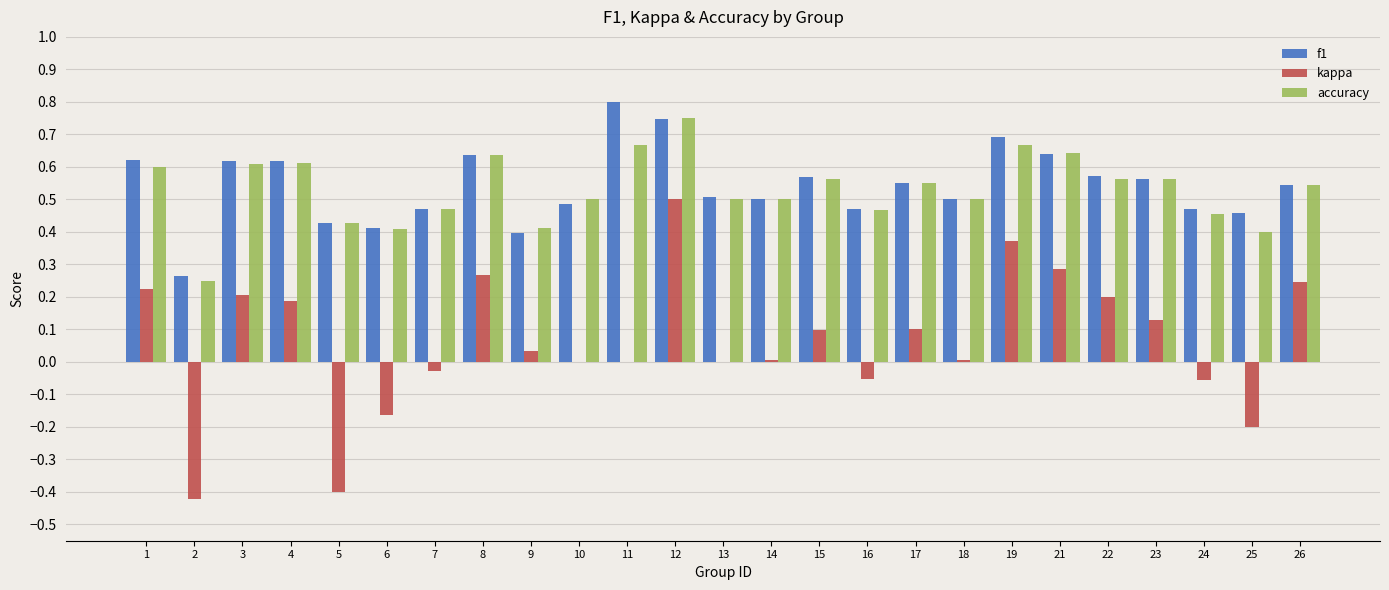

Where is accuracy nearest to the value 0?

2